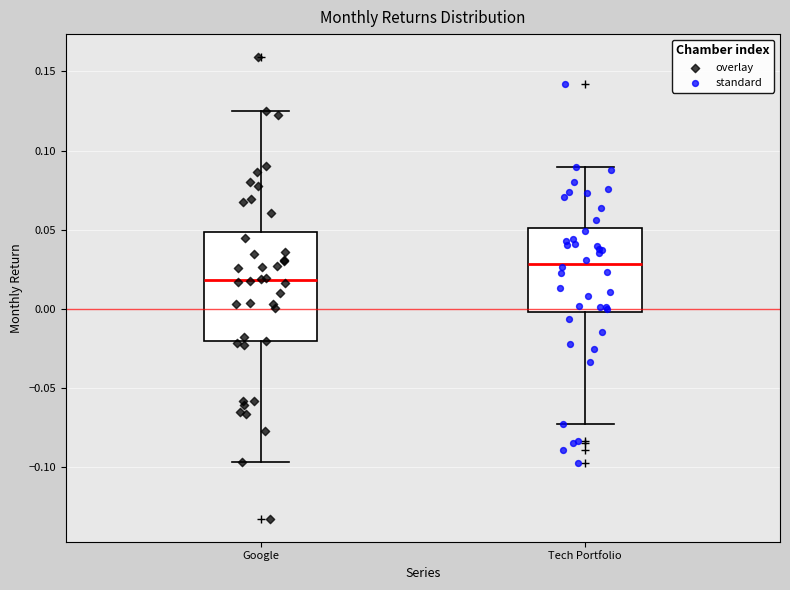

Which box is the tallest, from its lower edge to its upper edge?

Google